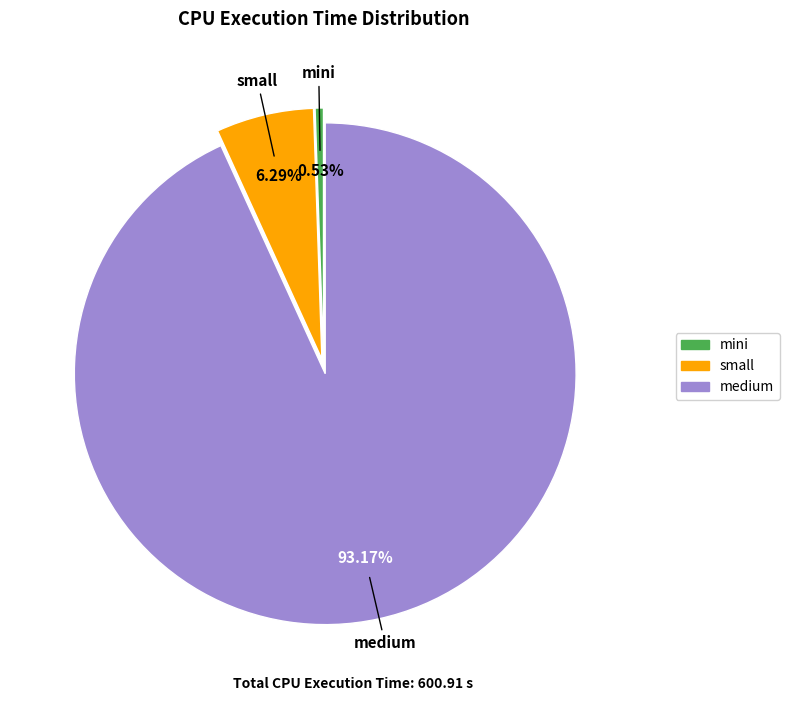

Between small and medium, which is larger?

medium